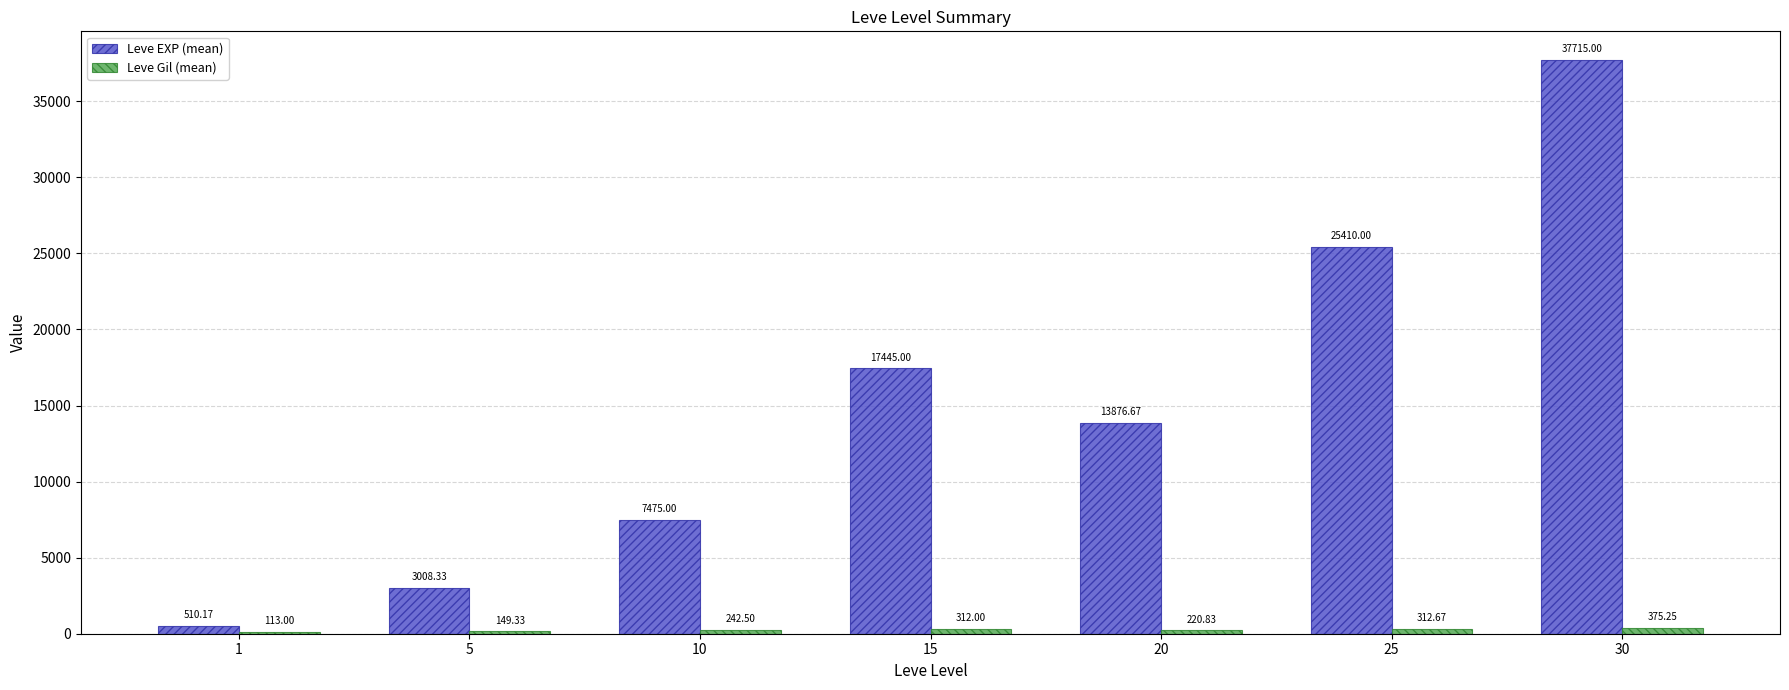

At which category is the sum across all series the highest?

30